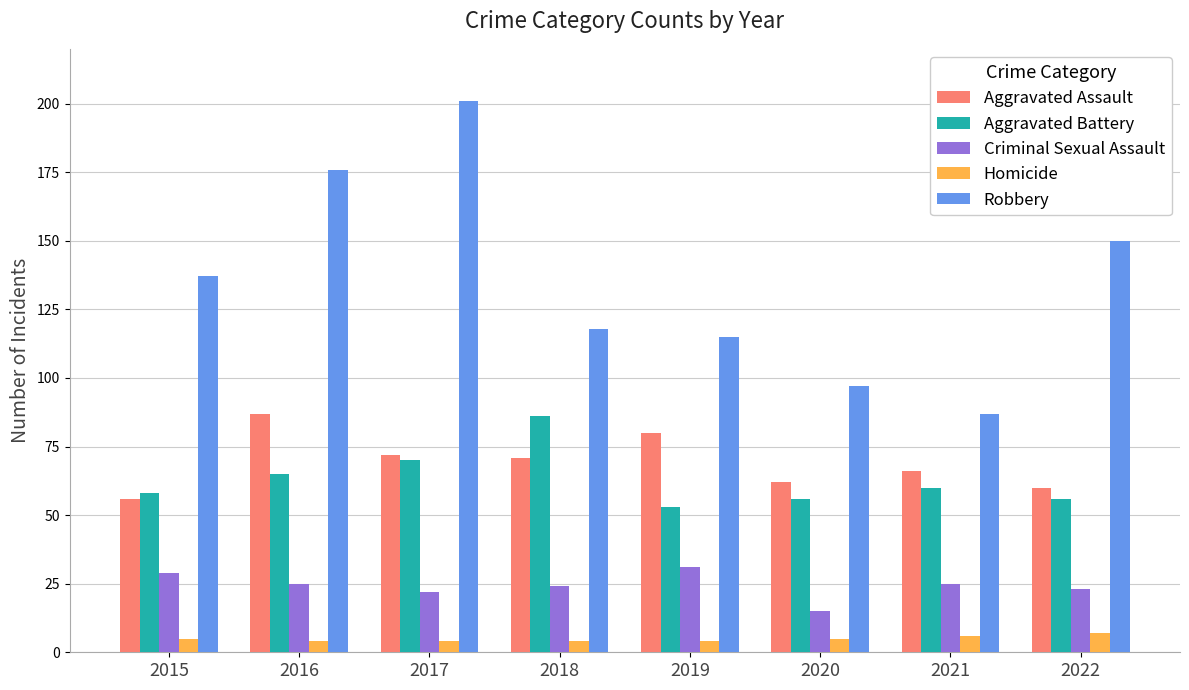

Is the value of Homicide at 2017 greater than the value of Aggravated Assault at 2017?

No